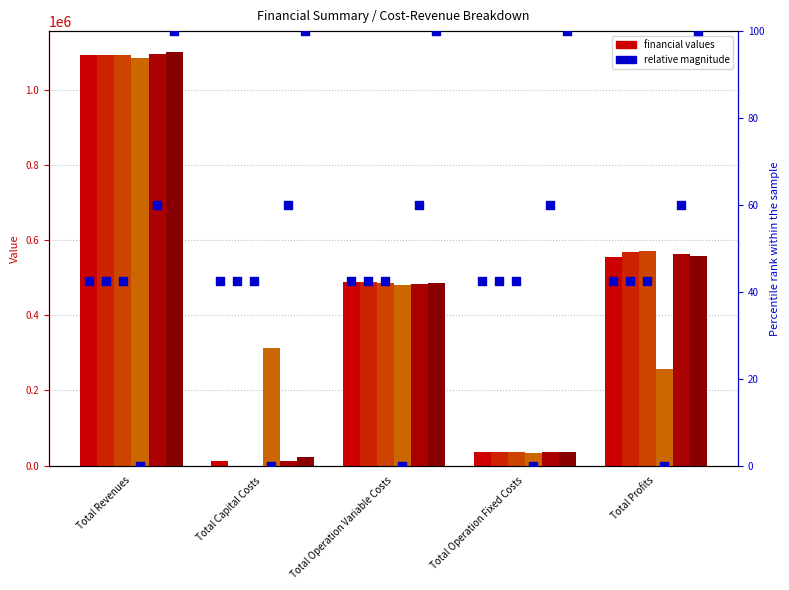

At which category is the sum across all series the highest?

Total Revenues